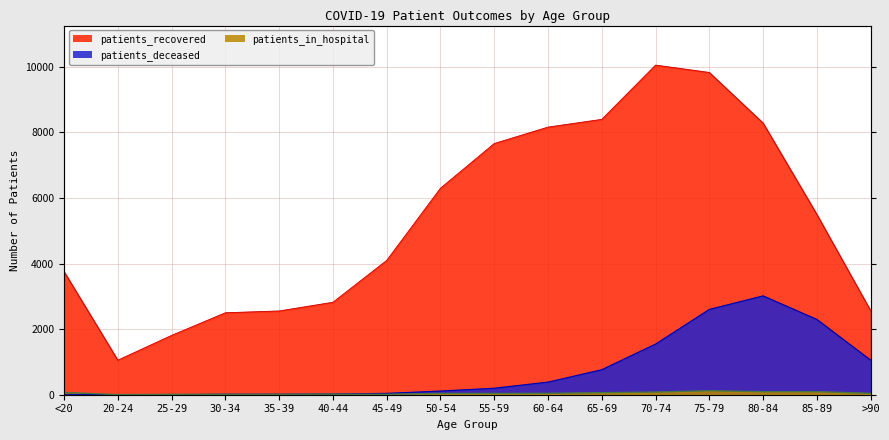

At which category does patients_in_hospital reach its first local peak?

40-44